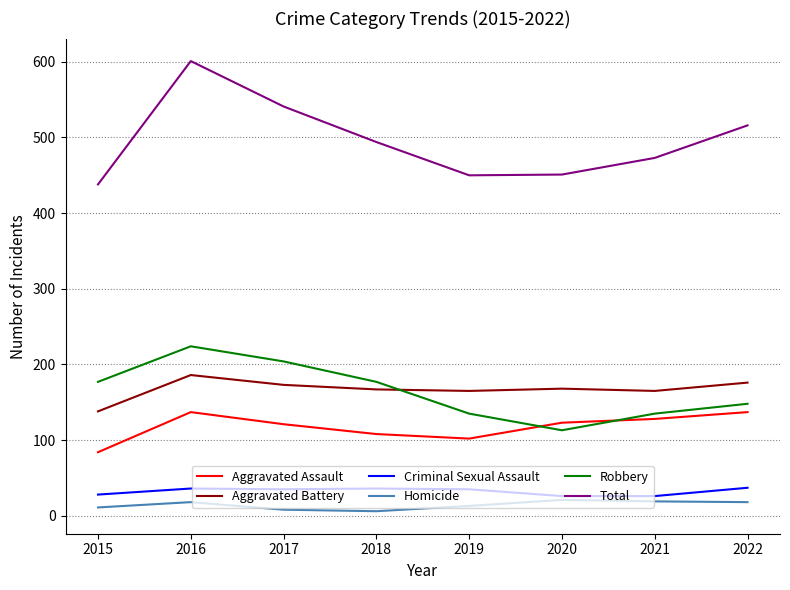

At how many categories does at least one series exceed 126?

8